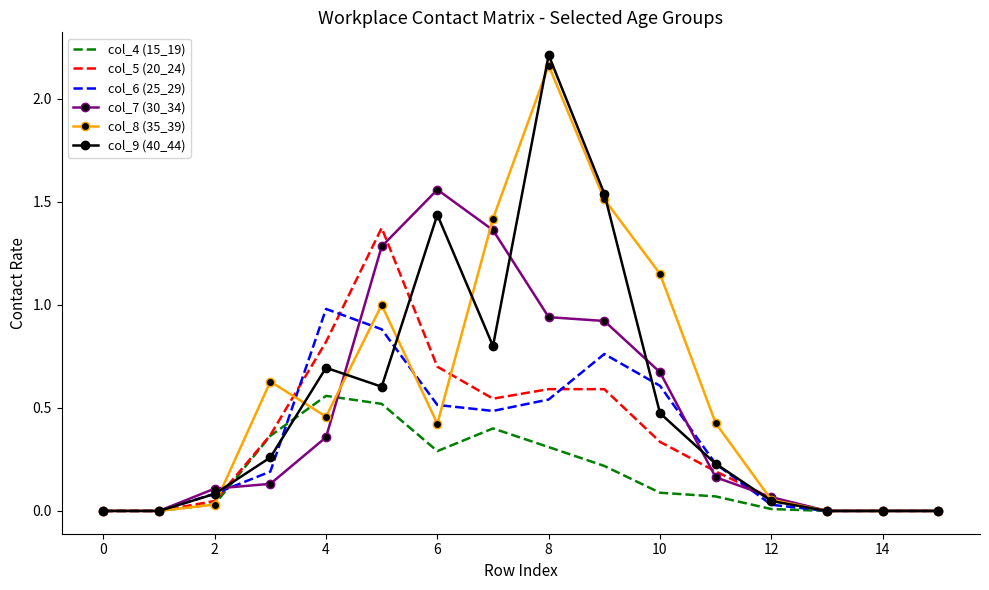

Which series has the largest range (max minus min)?

col_9 (40_44)